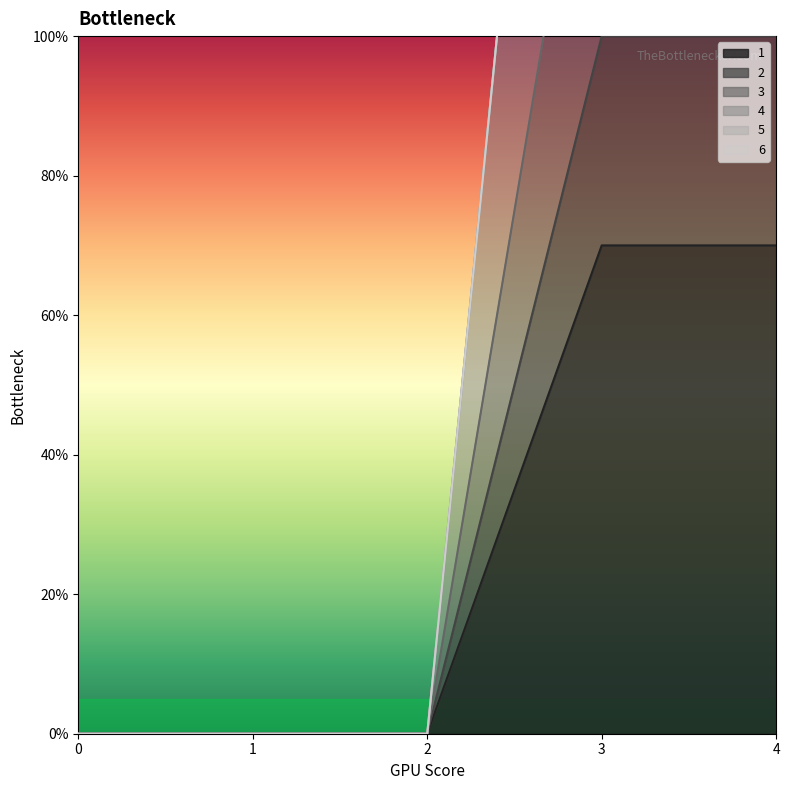

True or false: 3 and 1 cross at least once.

False